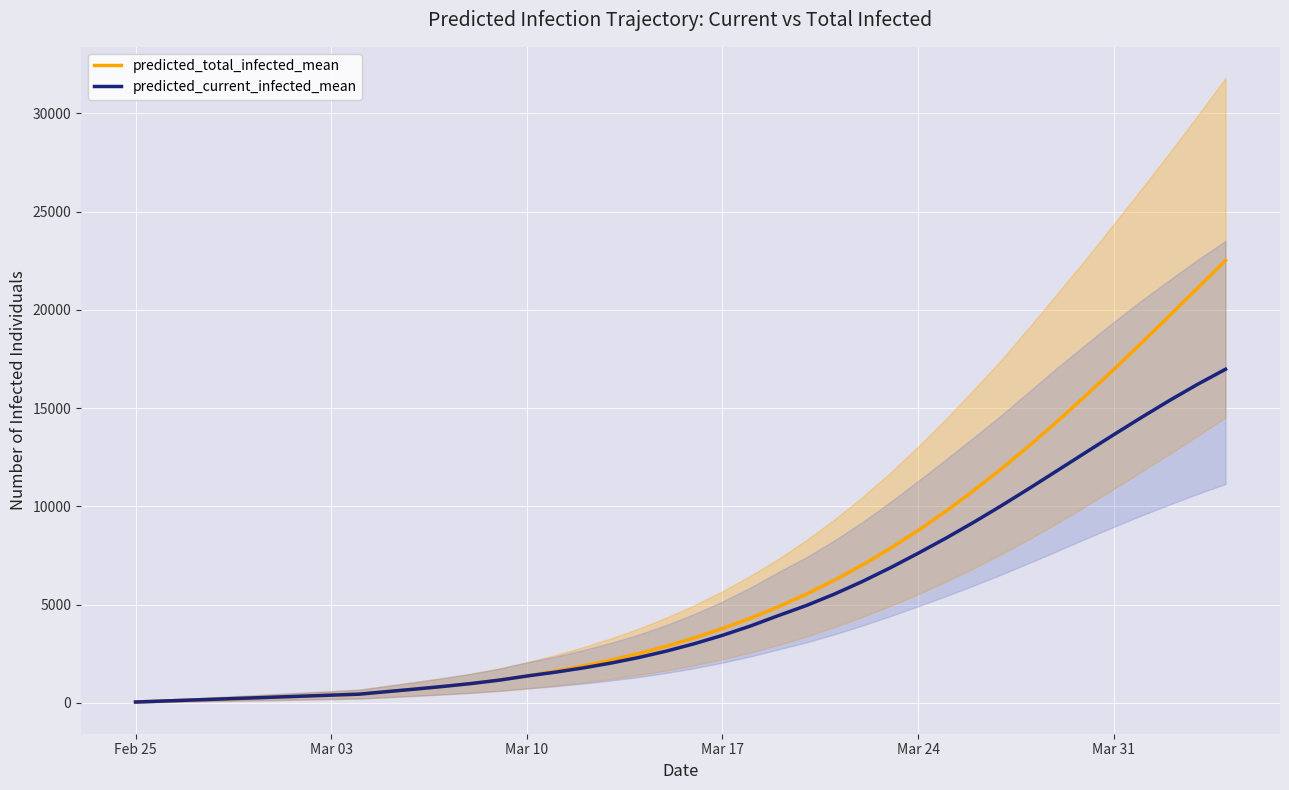

True or false: predicted_total_infected_mean and predicted_current_infected_mean intersect in this chart.

False